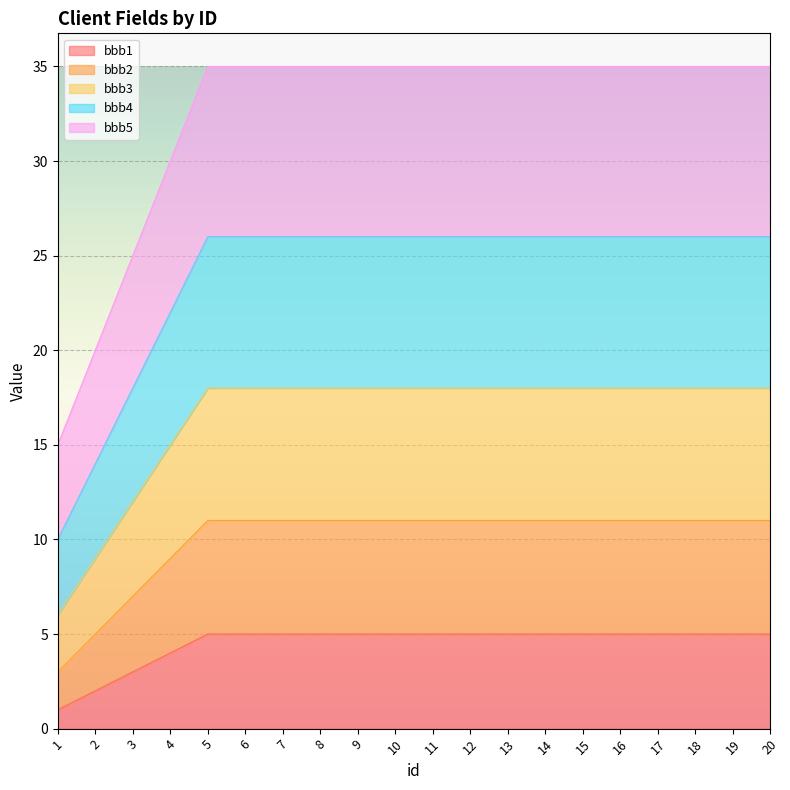

How many series are shown in this chart?

5